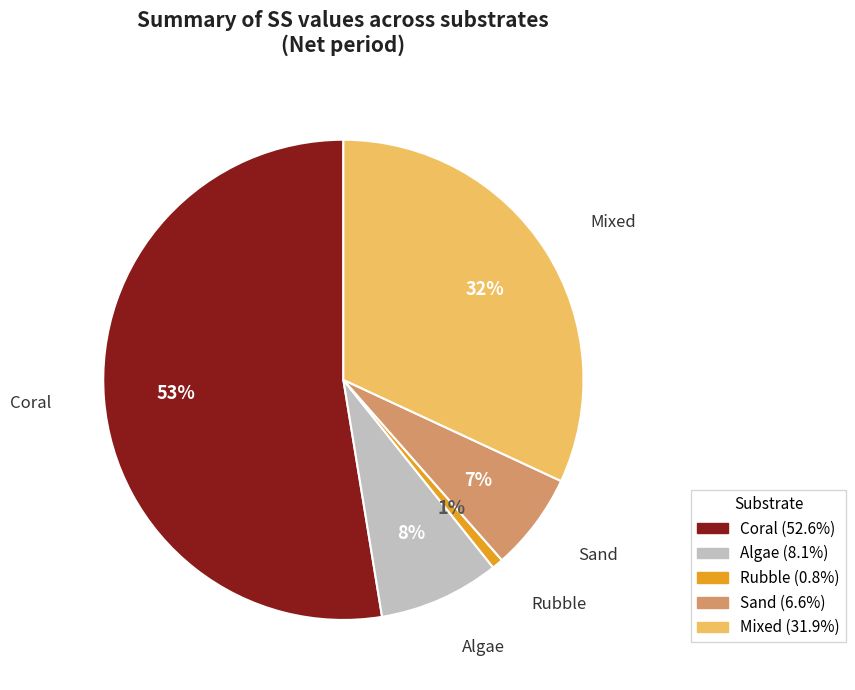

True or false: Mixed accounts for 32% of the total.

True